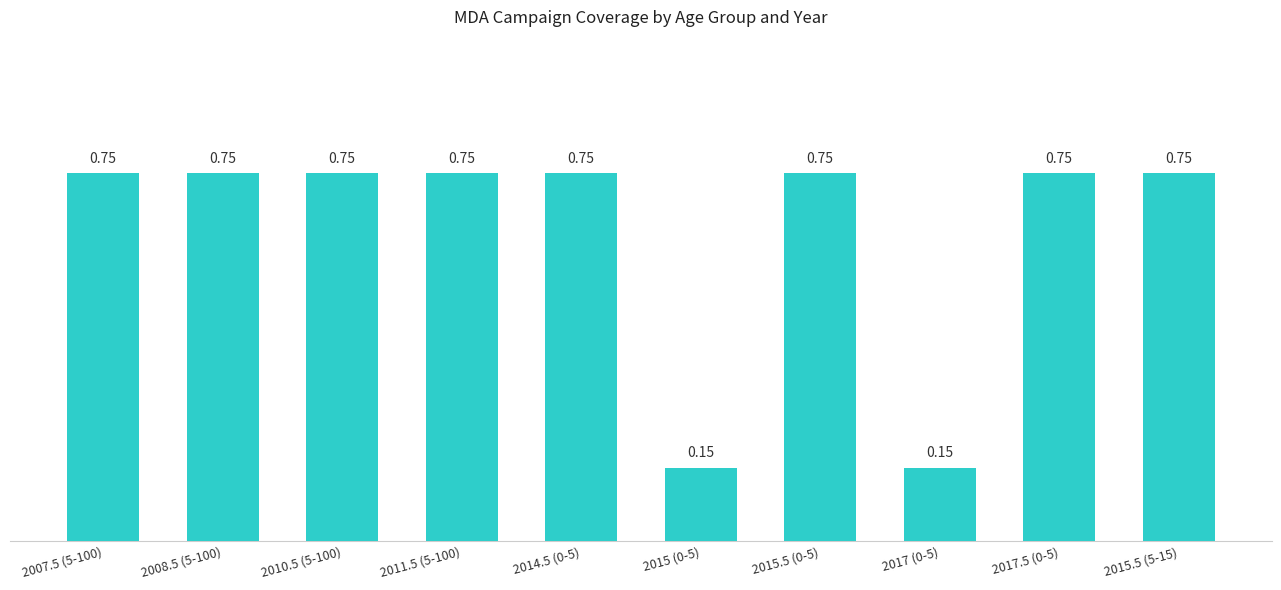

What is the change in value from 2015 (0-5) to 2017.5 (0-5)?

+0.6